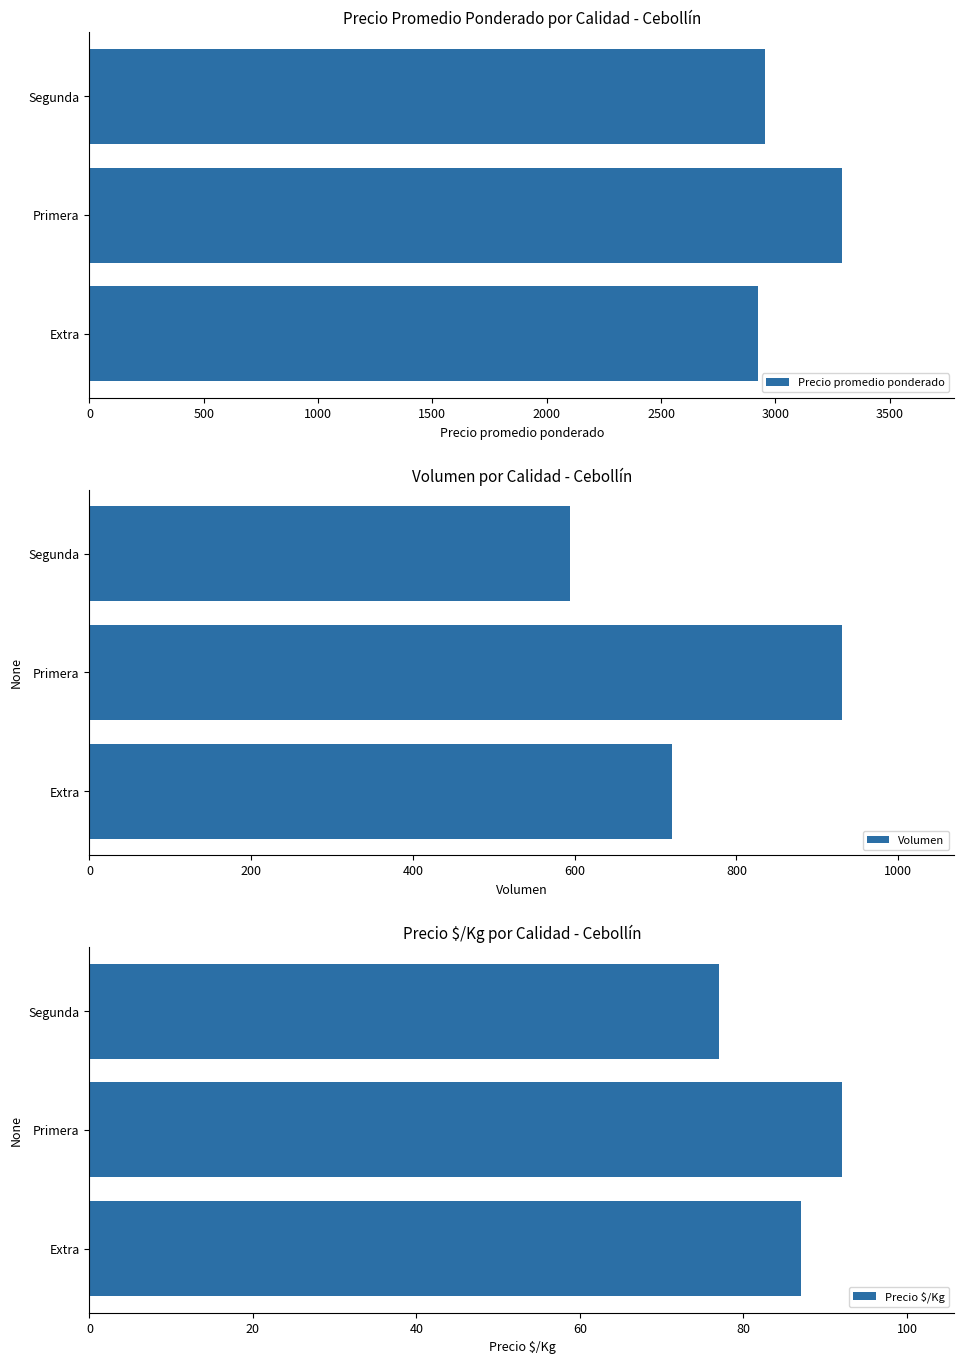

Reading left to right, extract all data points from this chart.

Precio promedio ponderado: 2924	3290	2956
Volumen: 720	930	594
Precio $/Kg: 87	92	77